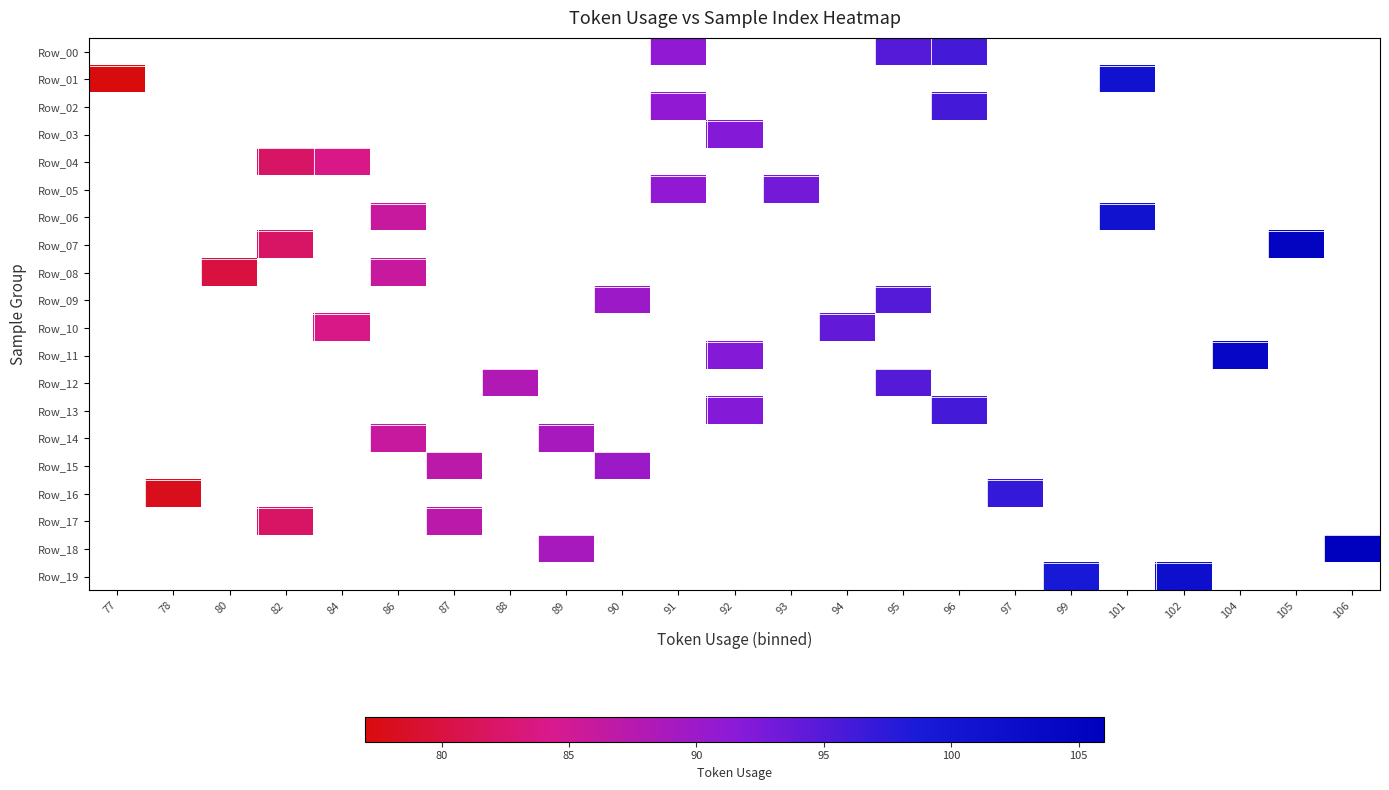

Is the value of row_18 at 77 greater than the value of row_14 at 95?

No